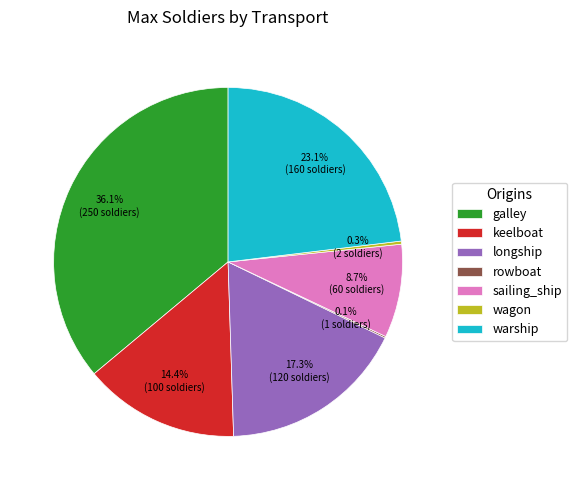

Which slice is the largest?

galley